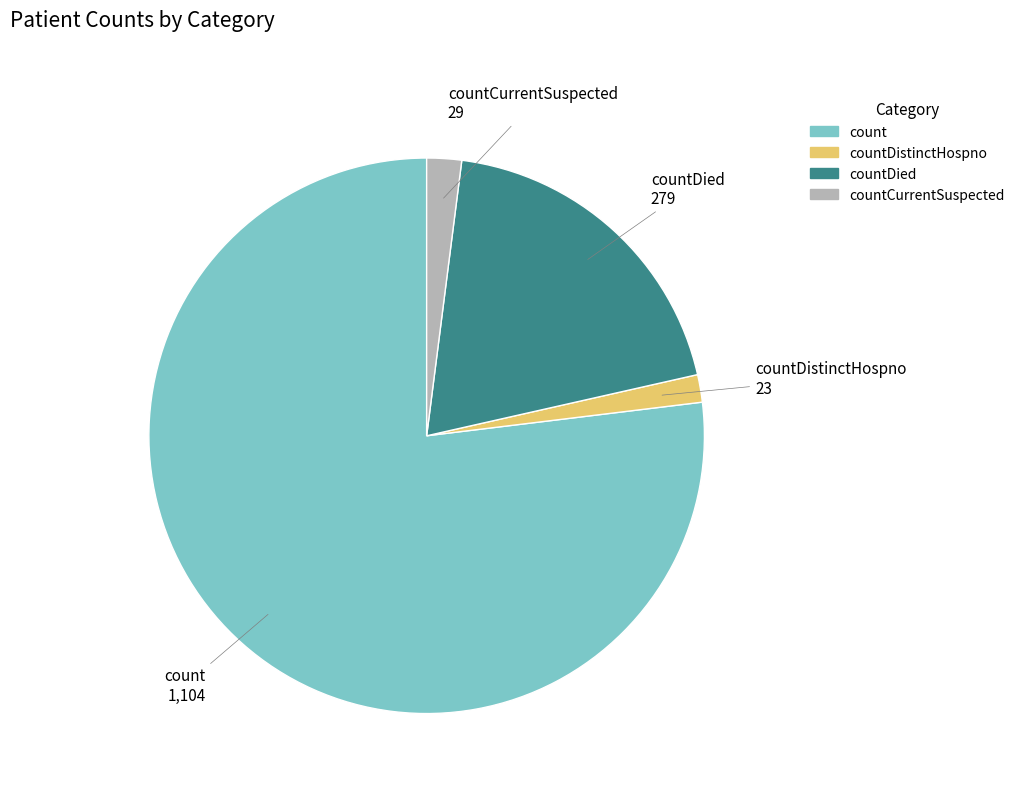

Is there any slice that represents more than half of the pie?

Yes